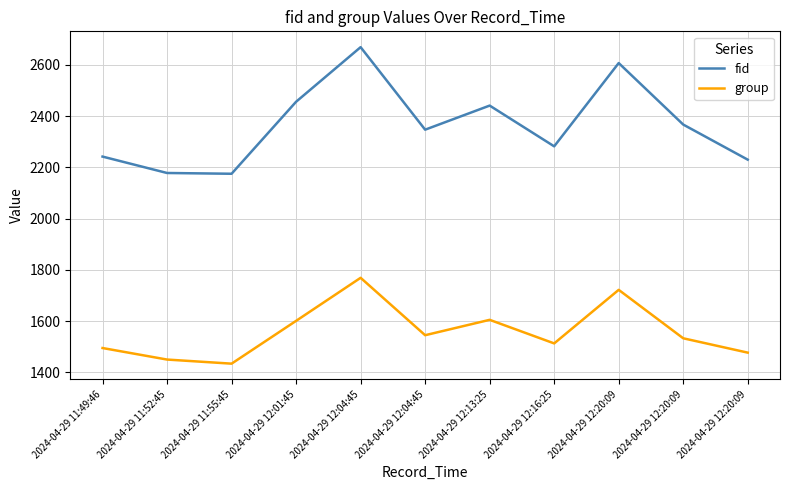

What are all the series names shown in the legend?

fid, group